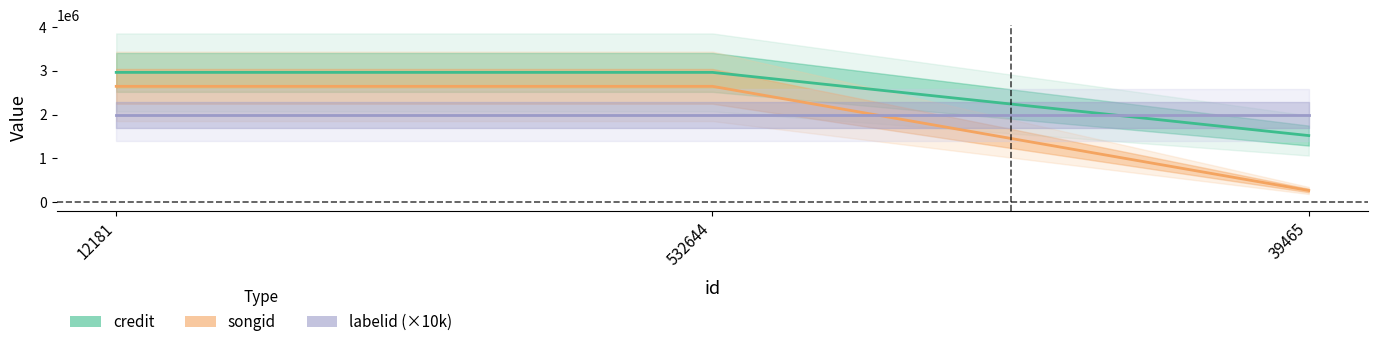

At how many categories does at least one series exceed 1951744?

3